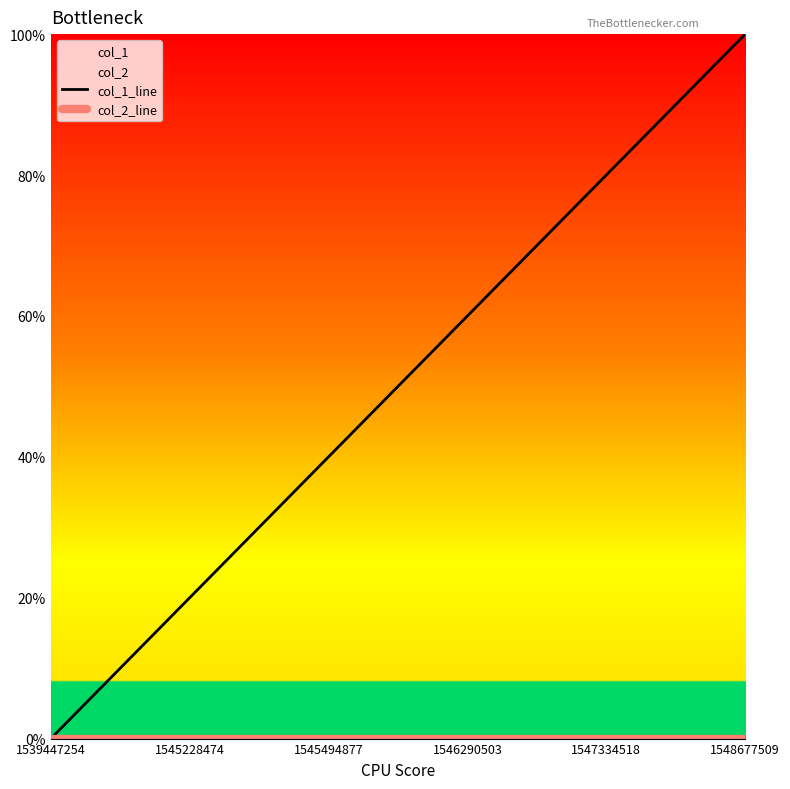

Which category has the highest value across all series?

1548677509